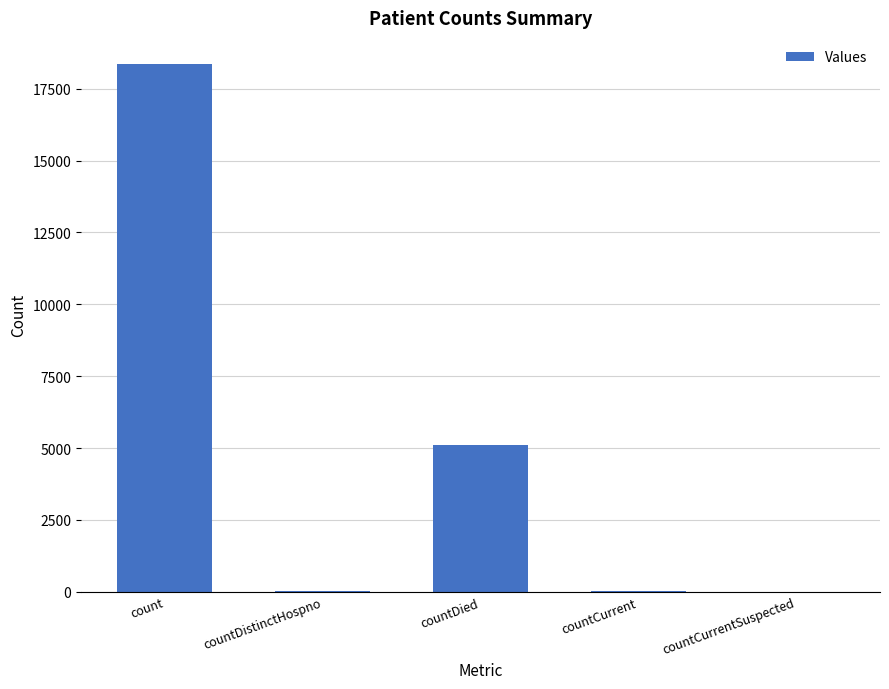

Which has a higher value, count or countCurrent?

count